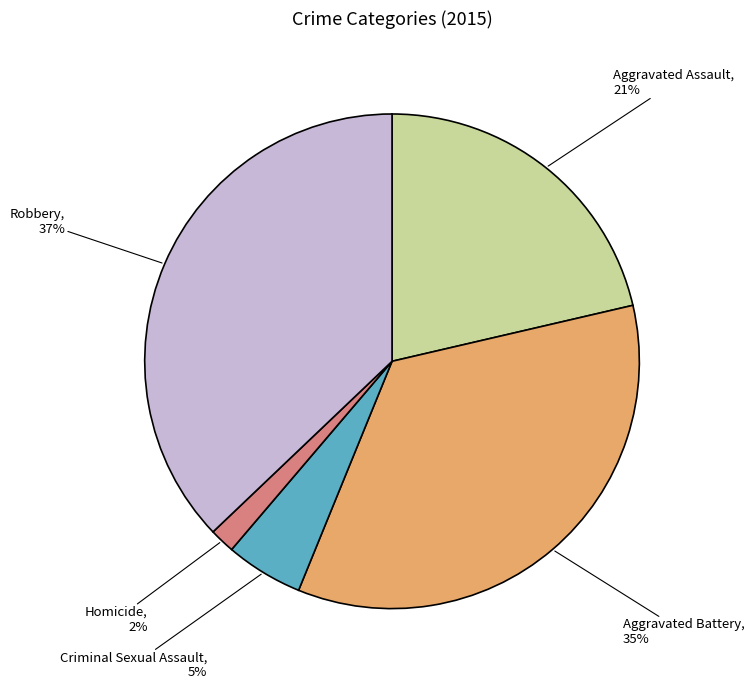

Which category has the biggest portion of the pie?

Robbery